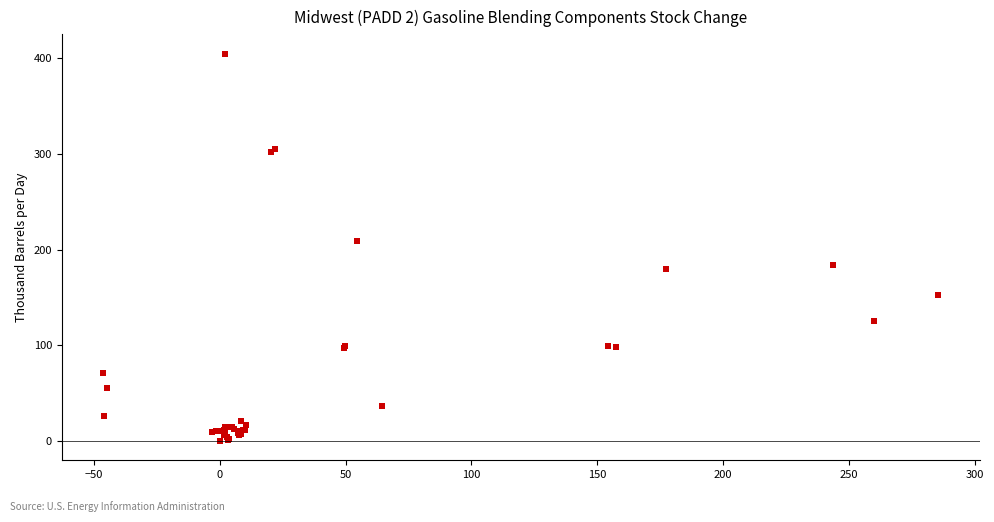

What Y value in the scatter plot is closest to 202?

208.7